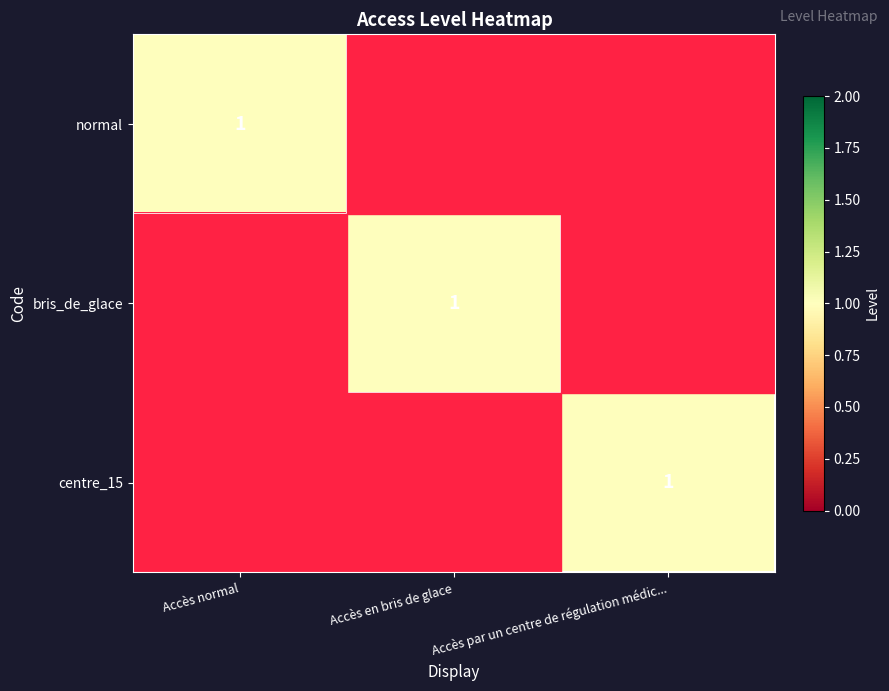

How many series are shown in this chart?

3